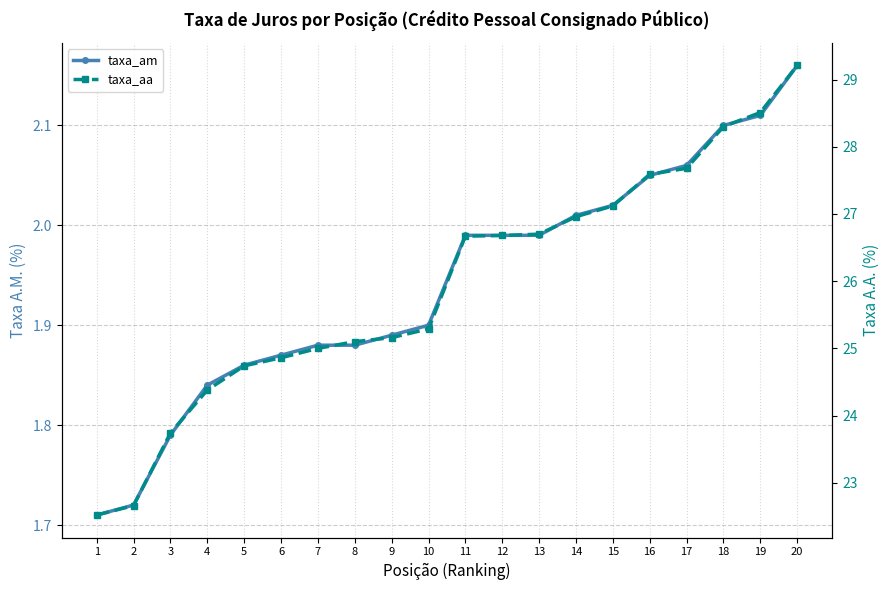

What is the difference between the maximum and minimum values in the taxa_aa series?

6.7